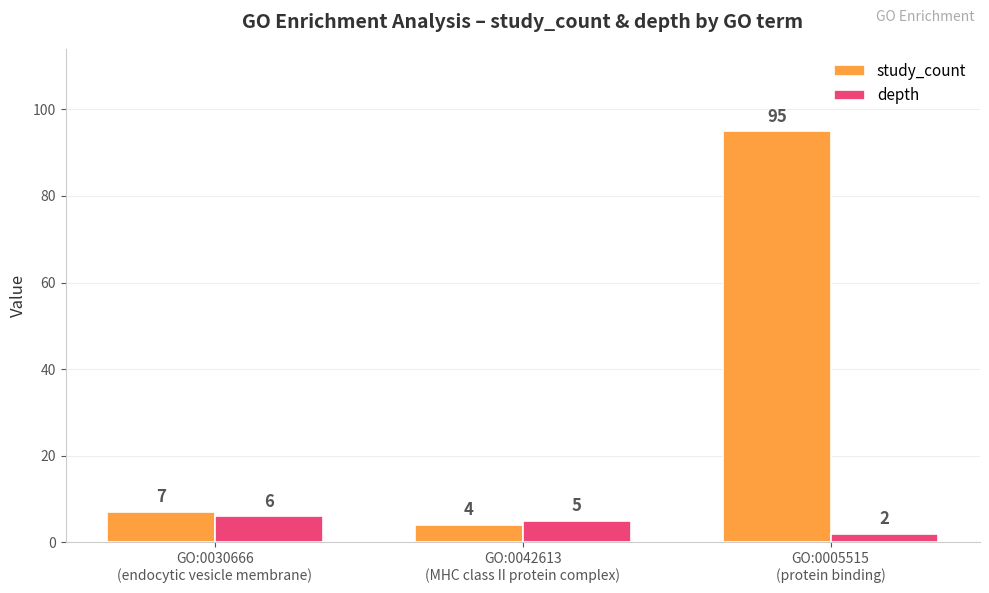

How many distinct data groups are displayed?

2